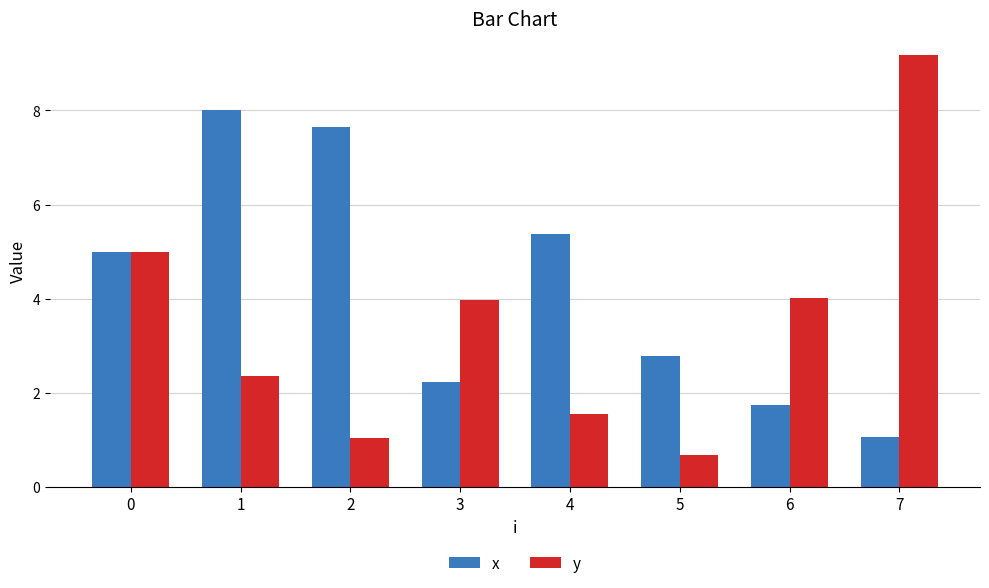

Which series has the largest total across all categories?

x